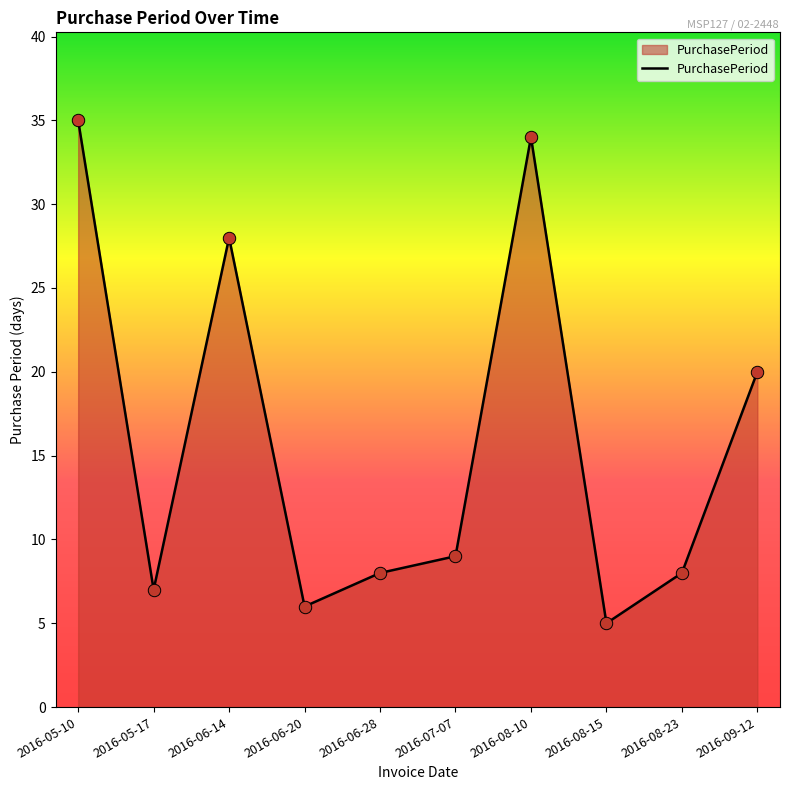

Between 2016-09-12 and 2016-08-10, which is larger?

2016-08-10